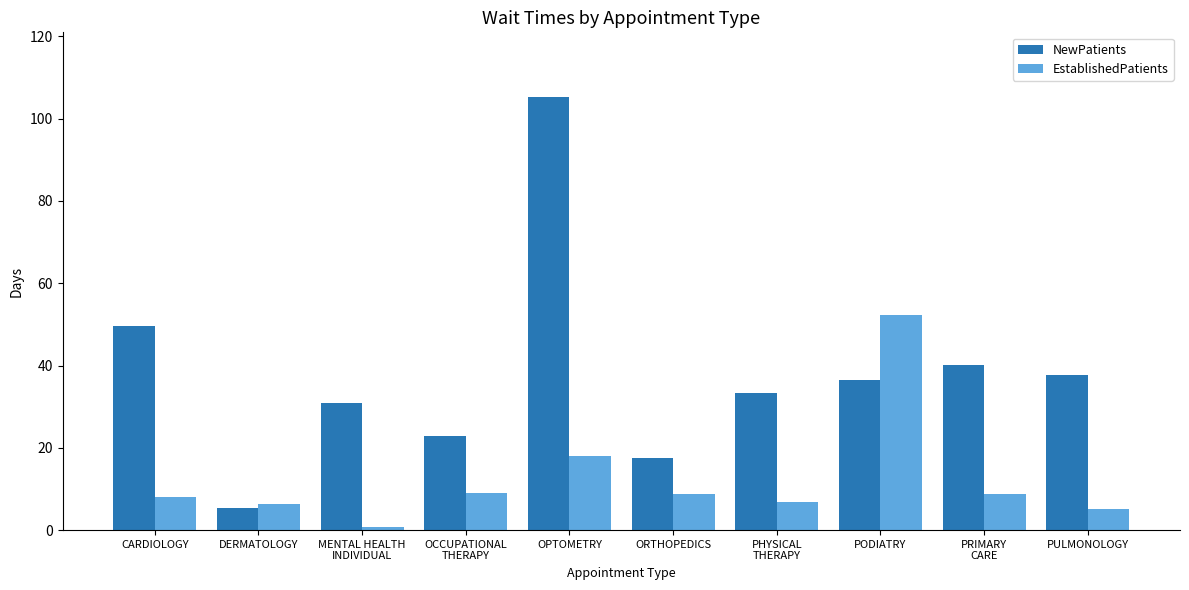

How many groups of bars are there?

10